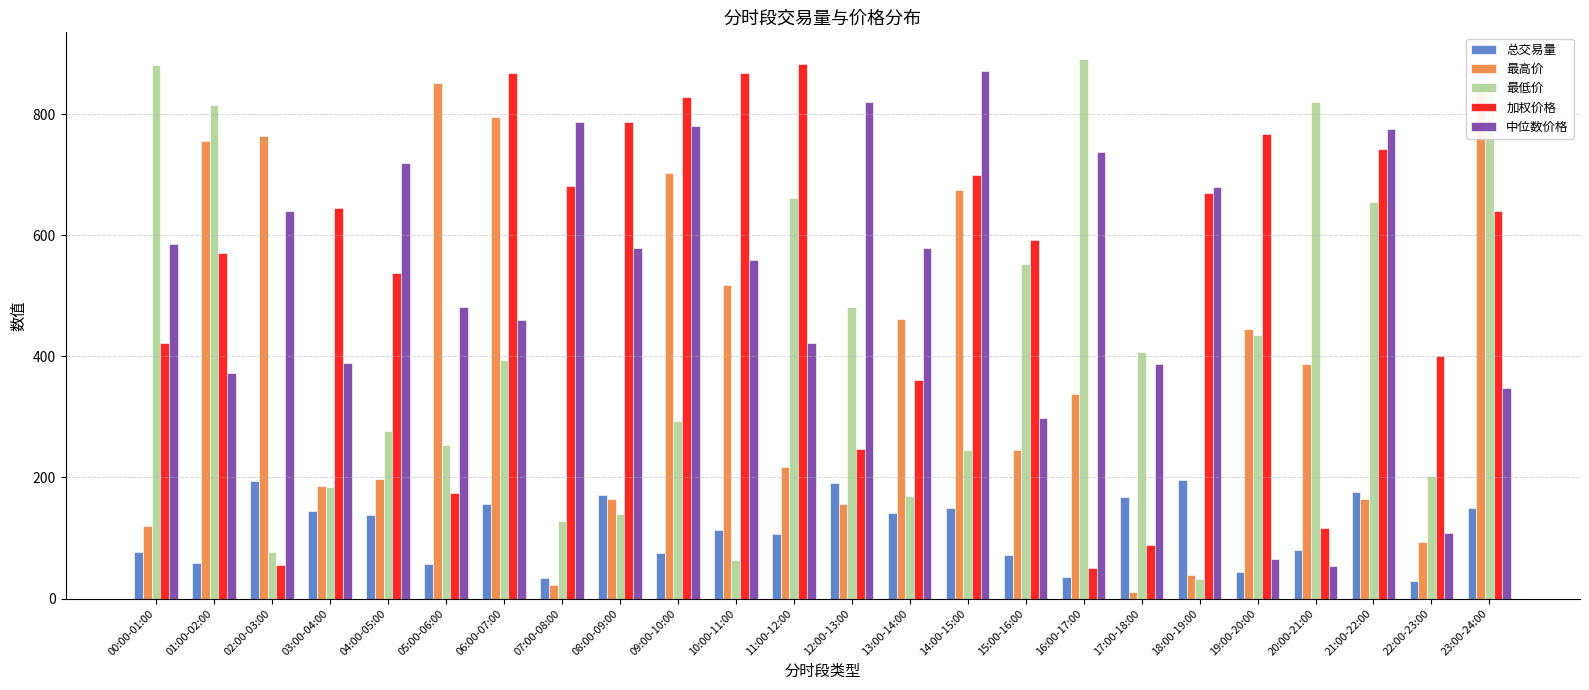

At which label does 中位数价格 first exceed 579?

00:00-01:00